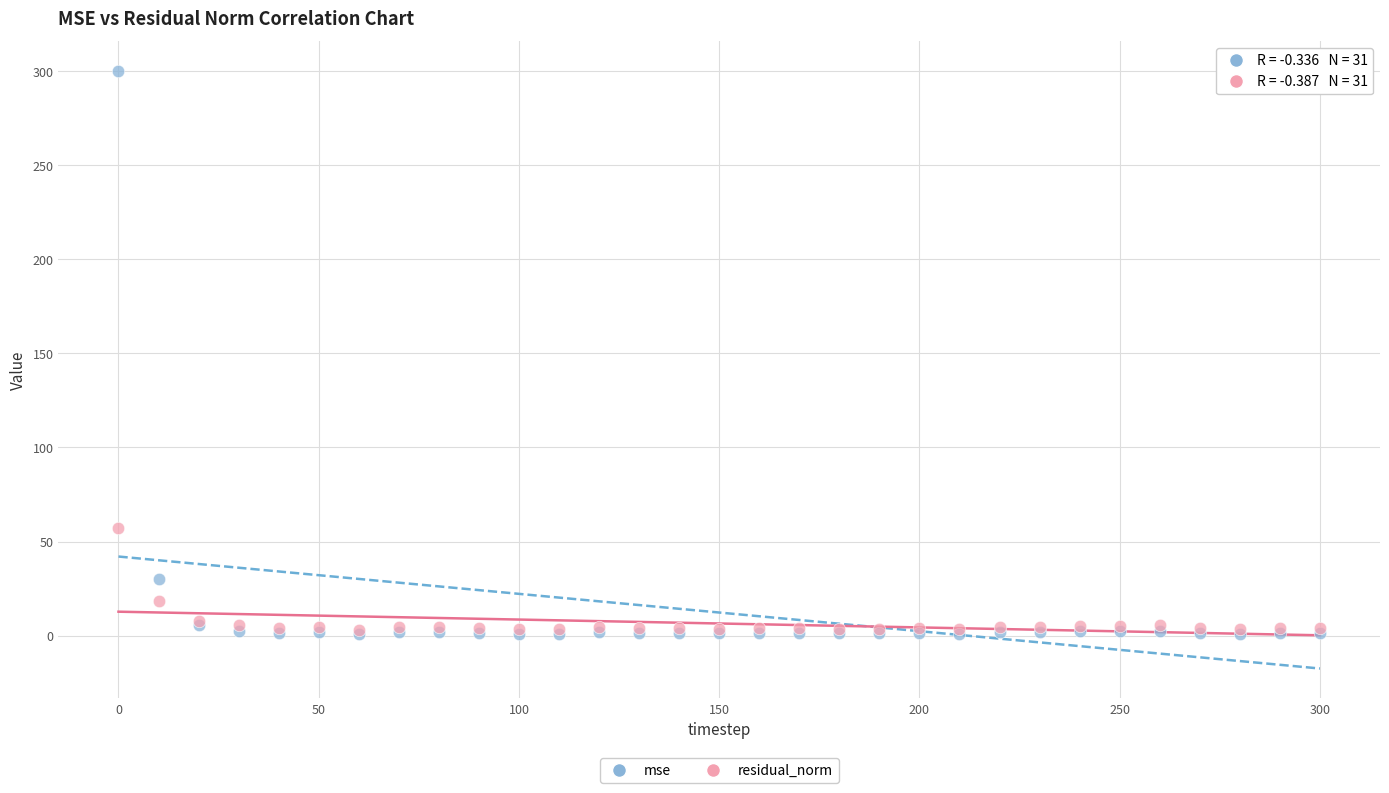

Which series contains the highest Y value?

mse